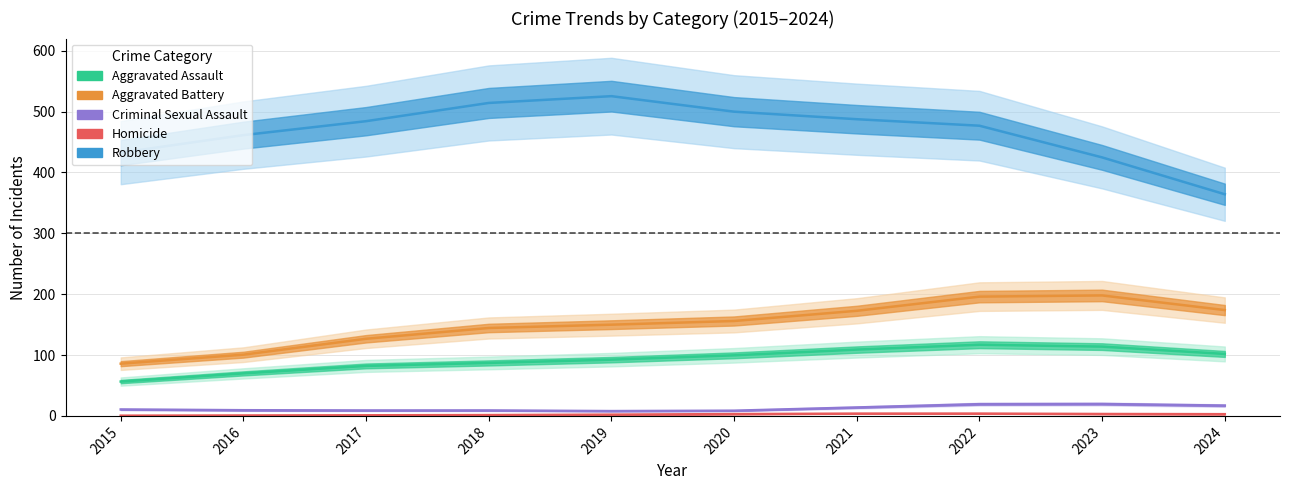

At how many categories does at least one series exceed 21?

10